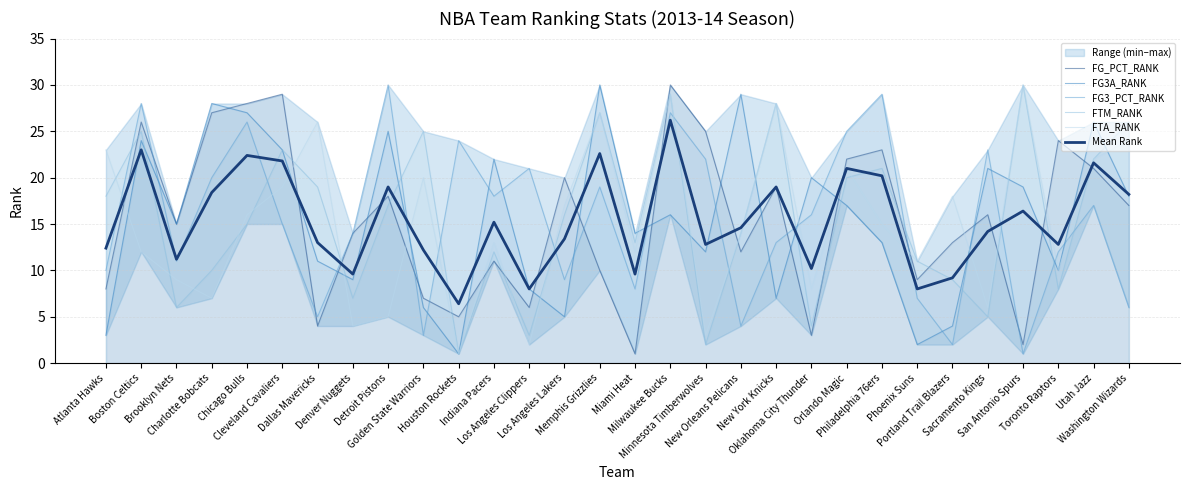

Reading right to left, what are all the values shown in this chart?

FG_PCT_RANK: Washington Wizards=17.0	Utah Jazz=21.0	Toronto Raptors=24.0	San Antonio Spurs=2.0	Sacramento Kings=16.0	Portland Trail Blazers=13.0	Phoenix Suns=9.0	Philadelphia 76ers=23.0	Orlando Magic=22.0	Oklahoma City Thunder=3.0	New York Knicks=19.0	New Orleans Pelicans=12.0	Minnesota Timberwolves=25.0	Milwaukee Bucks=30.0	Miami Heat=1.0	Memphis Grizzlies=10.0	Los Angeles Lakers=20.0	Los Angeles Clippers=6.0	Indiana Pacers=11.0	Houston Rockets=5.0	Golden State Warriors=7.0	Detroit Pistons=18.0	Denver Nuggets=14.0	Dallas Mavericks=4.0	Cleveland Cavaliers=29.0	Chicago Bulls=28.0	Charlotte Bobcats=27.0	Brooklyn Nets=15.0	Boston Celtics=26.0	Atlanta Hawks=8.0
FG3A_RANK: Washington Wizards=18.0	Utah Jazz=26.0	Toronto Raptors=10.0	San Antonio Spurs=19.0	Sacramento Kings=21.0	Portland Trail Blazers=4.0	Phoenix Suns=2.0	Philadelphia 76ers=13.0	Orlando Magic=17.0	Oklahoma City Thunder=20.0	New York Knicks=7.0	New Orleans Pelicans=29.0	Minnesota Timberwolves=12.0	Milwaukee Bucks=16.0	Miami Heat=14.0	Memphis Grizzlies=30.0	Los Angeles Lakers=5.0	Los Angeles Clippers=8.0	Indiana Pacers=22.0	Houston Rockets=1.0	Golden State Warriors=6.0	Detroit Pistons=25.0	Denver Nuggets=9.0	Dallas Mavericks=11.0	Cleveland Cavaliers=23.0	Chicago Bulls=27.0	Charlotte Bobcats=28.0	Brooklyn Nets=15.0	Boston Celtics=24.0	Atlanta Hawks=3.0
FG3_PCT_RANK: Washington Wizards=6.0	Utah Jazz=17.0	Toronto Raptors=12.0	San Antonio Spurs=1.0	Sacramento Kings=23.0	Portland Trail Blazers=2.0	Phoenix Suns=7.0	Philadelphia 76ers=29.0	Orlando Magic=25.0	Oklahoma City Thunder=16.0	New York Knicks=13.0	New Orleans Pelicans=4.0	Minnesota Timberwolves=22.0	Milwaukee Bucks=27.0	Miami Heat=8.0	Memphis Grizzlies=19.0	Los Angeles Lakers=9.0	Los Angeles Clippers=21.0	Indiana Pacers=18.0	Houston Rockets=24.0	Golden State Warriors=3.0	Detroit Pistons=30.0	Denver Nuggets=14.0	Dallas Mavericks=5.0	Cleveland Cavaliers=15.0	Chicago Bulls=26.0	Charlotte Bobcats=20.0	Brooklyn Nets=11.0	Boston Celtics=28.0	Atlanta Hawks=10.0
FTM_RANK: Washington Wizards=26.0	Utah Jazz=22.0	Toronto Raptors=8.0	San Antonio Spurs=30.0	Sacramento Kings=5.0	Portland Trail Blazers=9.0	Phoenix Suns=11.0	Philadelphia 76ers=21.0	Orlando Magic=20.0	Oklahoma City Thunder=4.0	New York Knicks=28.0	New Orleans Pelicans=14.0	Minnesota Timberwolves=2.0	Milwaukee Bucks=29.0	Miami Heat=13.0	Memphis Grizzlies=27.0	Los Angeles Lakers=16.0	Los Angeles Clippers=3.0	Indiana Pacers=12.0	Houston Rockets=1.0	Golden State Warriors=25.0	Detroit Pistons=17.0	Denver Nuggets=7.0	Dallas Mavericks=19.0	Cleveland Cavaliers=23.0	Chicago Bulls=15.0	Charlotte Bobcats=10.0	Brooklyn Nets=6.0	Boston Celtics=25.0	Atlanta Hawks=18.0
FTA_RANK: Washington Wizards=24.0	Utah Jazz=22.0	Toronto Raptors=10.0	San Antonio Spurs=30.0	Sacramento Kings=6.0	Portland Trail Blazers=18.0	Phoenix Suns=11.0	Philadelphia 76ers=15.0	Orlando Magic=21.0	Oklahoma City Thunder=8.0	New York Knicks=28.0	New Orleans Pelicans=14.0	Minnesota Timberwolves=3.0	Milwaukee Bucks=29.0	Miami Heat=12.0	Memphis Grizzlies=27.0	Los Angeles Lakers=17.0	Los Angeles Clippers=2.0	Indiana Pacers=13.0	Houston Rockets=1.0	Golden State Warriors=20.0	Detroit Pistons=5.0	Denver Nuggets=4.0	Dallas Mavericks=26.0	Cleveland Cavaliers=19.0	Chicago Bulls=16.0	Charlotte Bobcats=7.0	Brooklyn Nets=9.0	Boston Celtics=12.0	Atlanta Hawks=23.0
Mean Rank: Washington Wizards=18.2	Utah Jazz=21.6	Toronto Raptors=12.8	San Antonio Spurs=16.4	Sacramento Kings=14.2	Portland Trail Blazers=9.2	Phoenix Suns=8.0	Philadelphia 76ers=20.2	Orlando Magic=21.0	Oklahoma City Thunder=10.2	New York Knicks=19.0	New Orleans Pelicans=14.6	Minnesota Timberwolves=12.8	Milwaukee Bucks=26.2	Miami Heat=9.6	Memphis Grizzlies=22.6	Los Angeles Lakers=13.4	Los Angeles Clippers=8.0	Indiana Pacers=15.2	Houston Rockets=6.4	Golden State Warriors=12.2	Detroit Pistons=19.0	Denver Nuggets=9.6	Dallas Mavericks=13.0	Cleveland Cavaliers=21.8	Chicago Bulls=22.4	Charlotte Bobcats=18.4	Brooklyn Nets=11.2	Boston Celtics=23.0	Atlanta Hawks=12.4